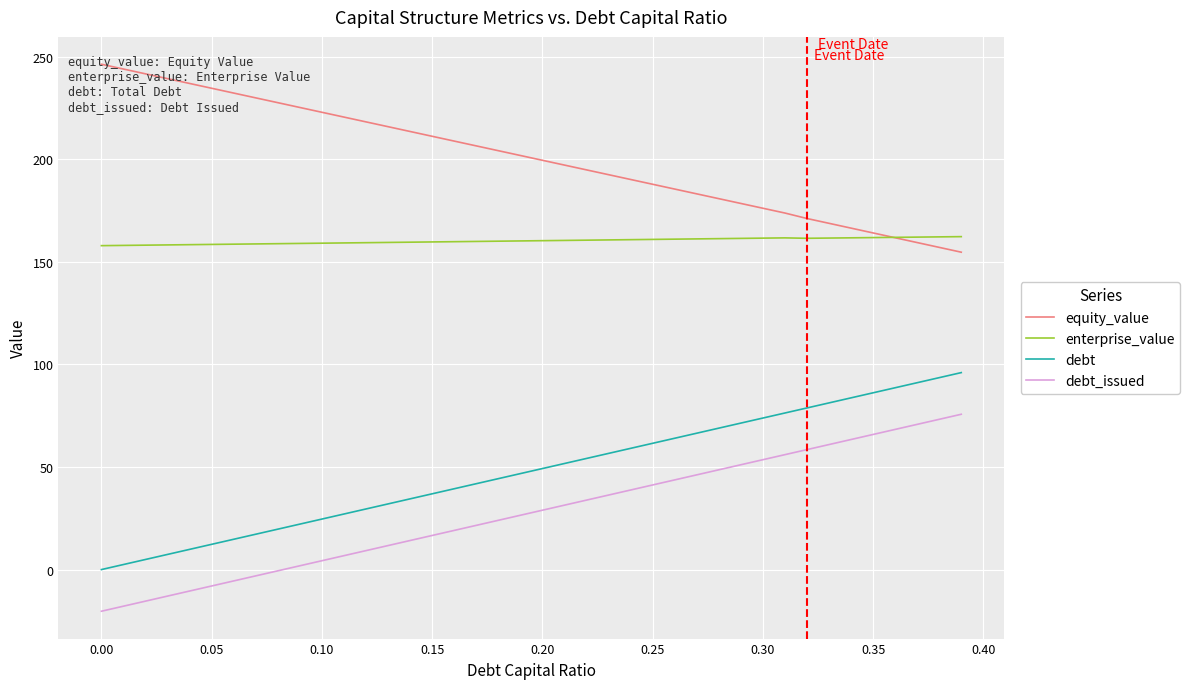

What is the minimum value shown in the chart?

-20.3